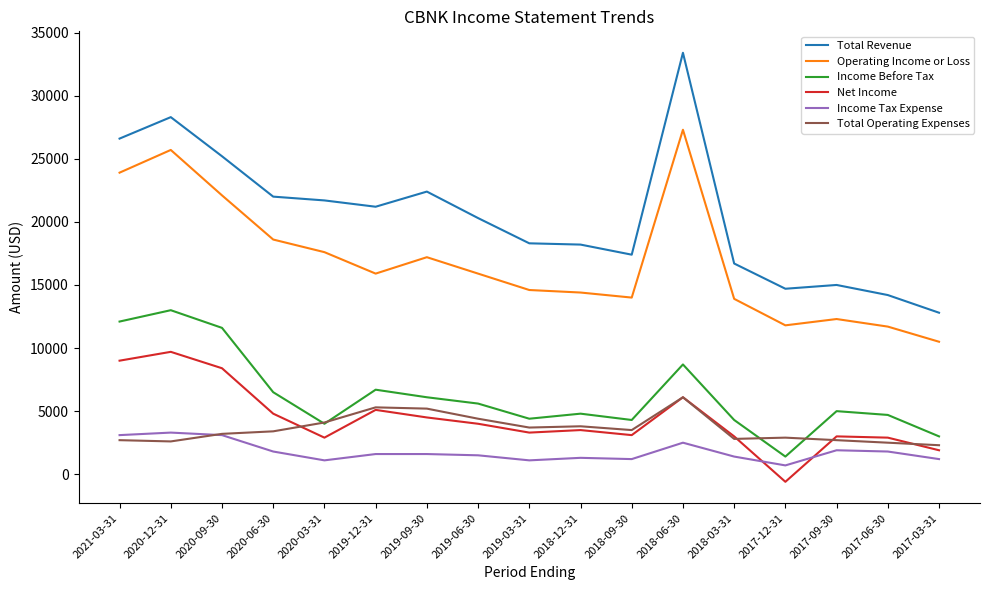

True or false: Income Before Tax has a value of 1400 at 2017-12-31.

True